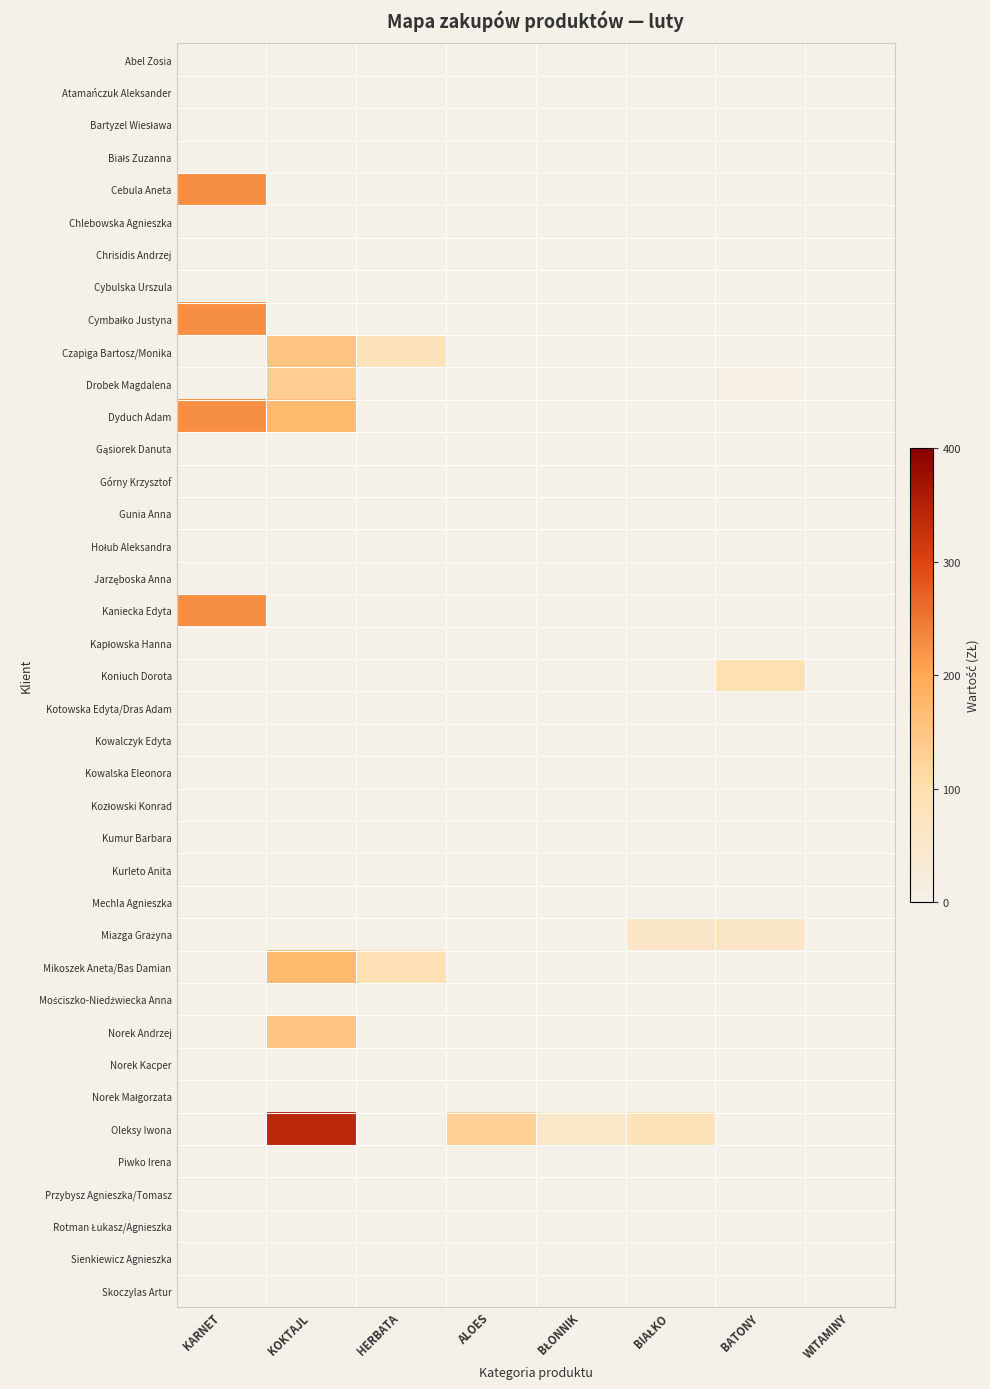

How many categories are shown in the chart?

8